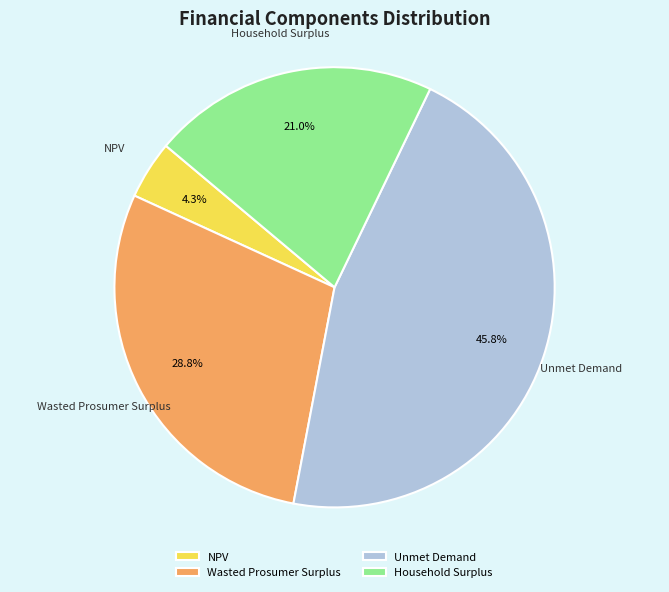

Which category has the smallest portion of the pie?

NPV